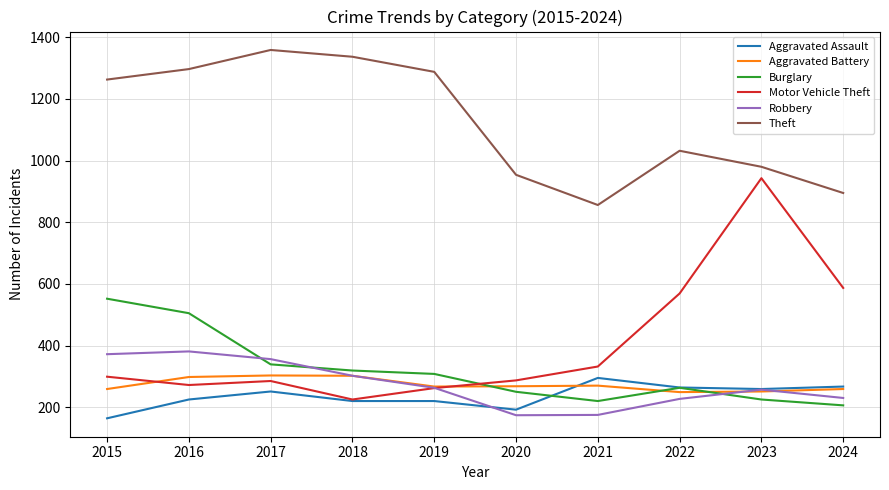

What is the smallest value displayed?

164